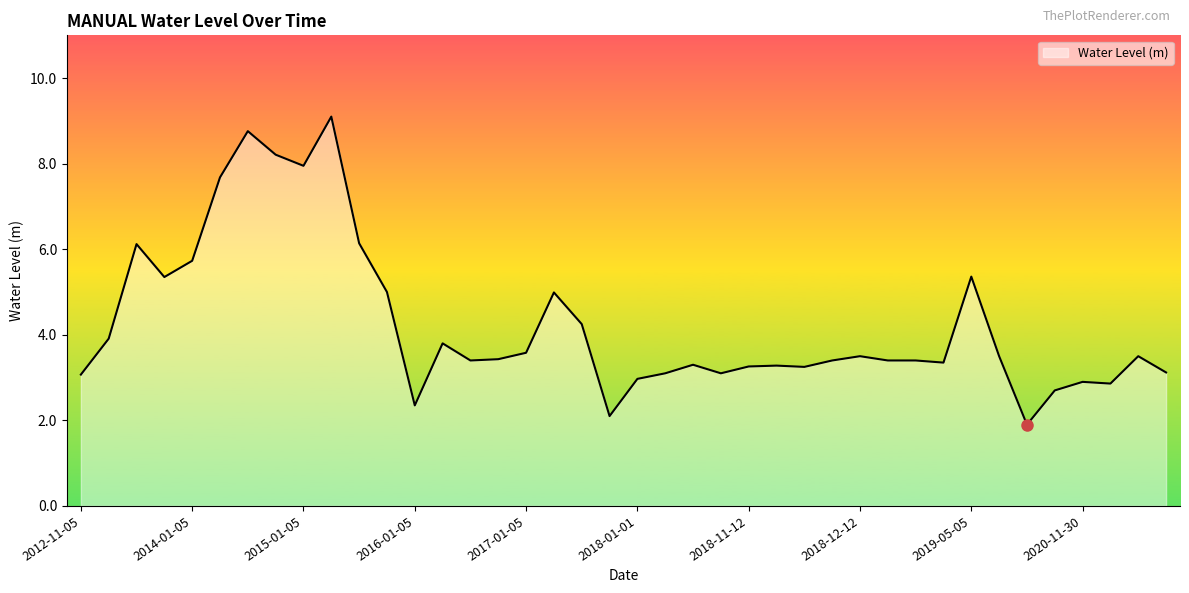

What is the smallest value displayed?

1.9